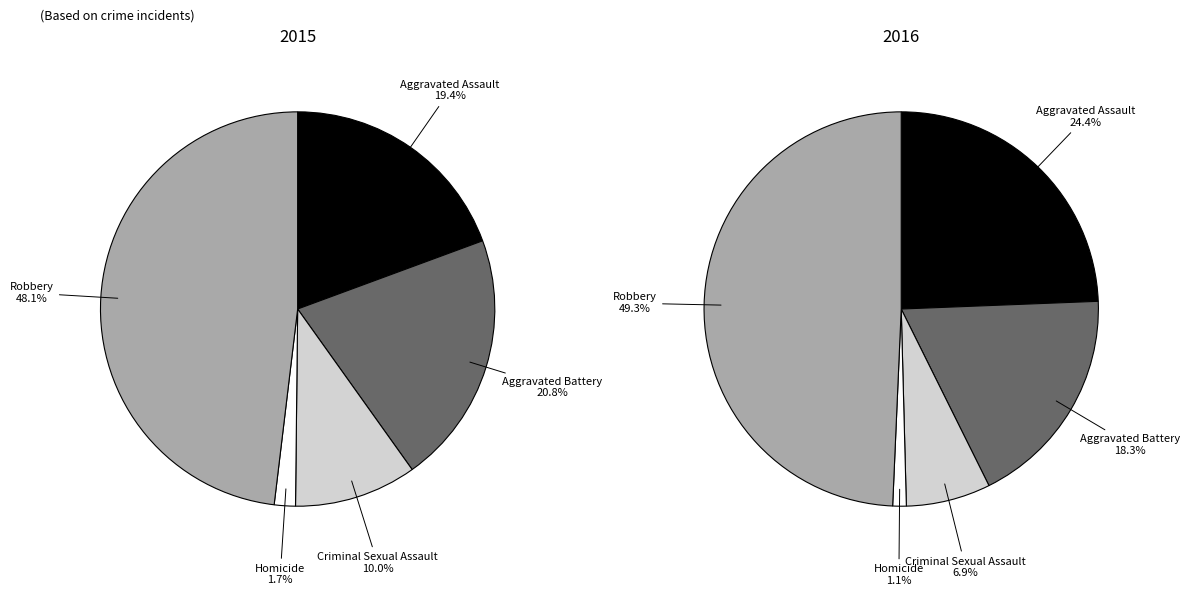

How many segments does this pie chart have?

5